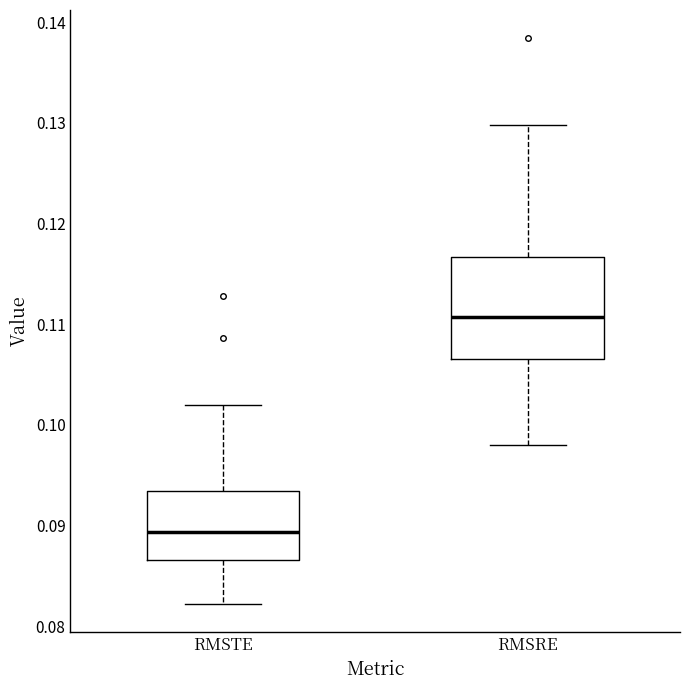

Reading left to right, read every box against the y-axis: the position of its median line, the range the box covers, and the ends of its whiskers. The values are not printed on the chart, so give them approximately, as read against the axis.

RMSTE: median 0.089, box 0.087 to 0.093, whiskers 0.082 to 0.102
RMSRE: median 0.111, box 0.106 to 0.117, whiskers 0.098 to 0.130